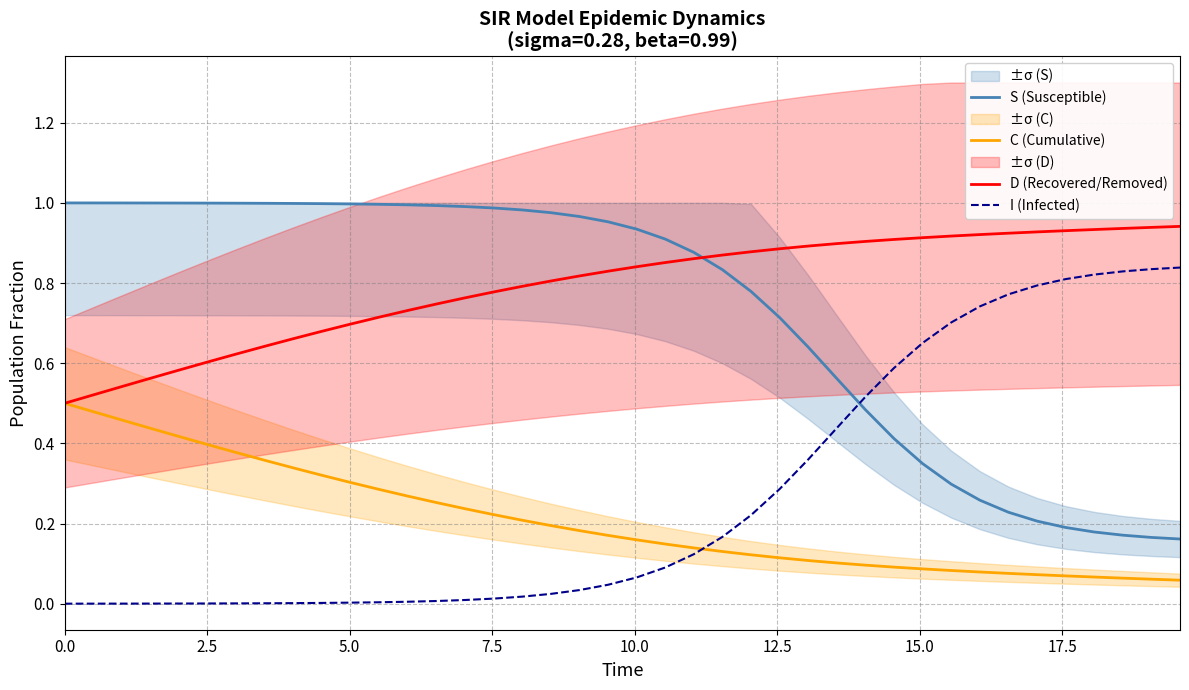

True or false: D (Recovered/Removed) and C (Cumulative) intersect in this chart.

False